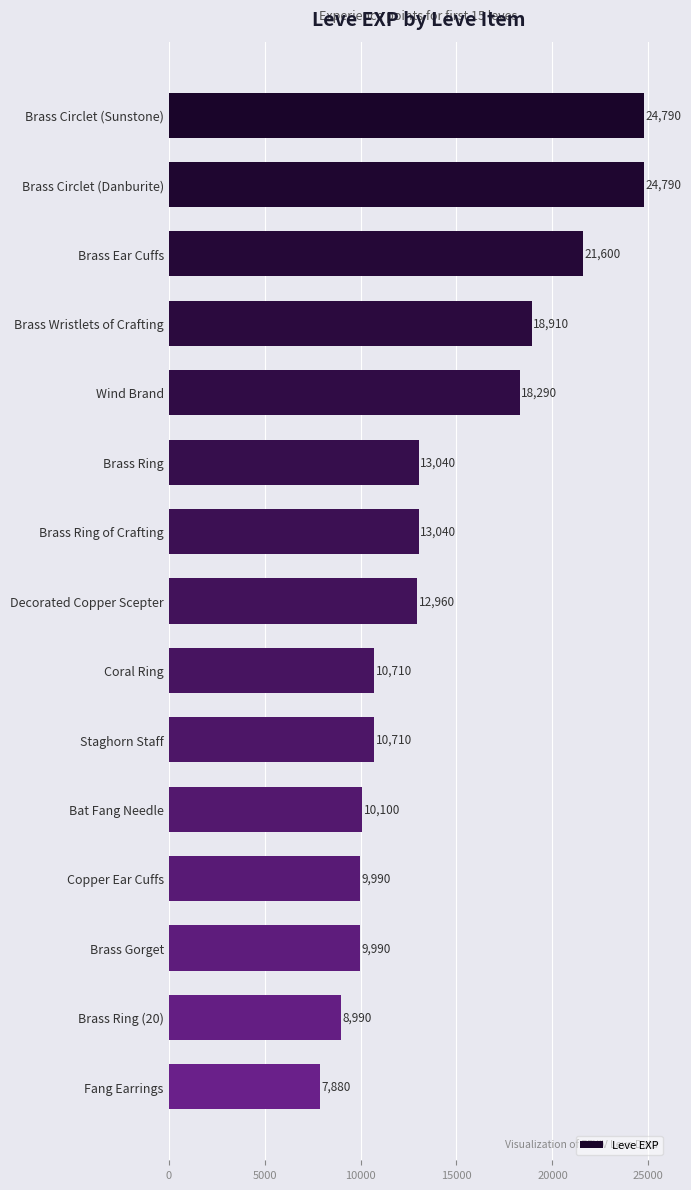

True or false: the data shows 13040 at Brass Ring of Crafting.

True